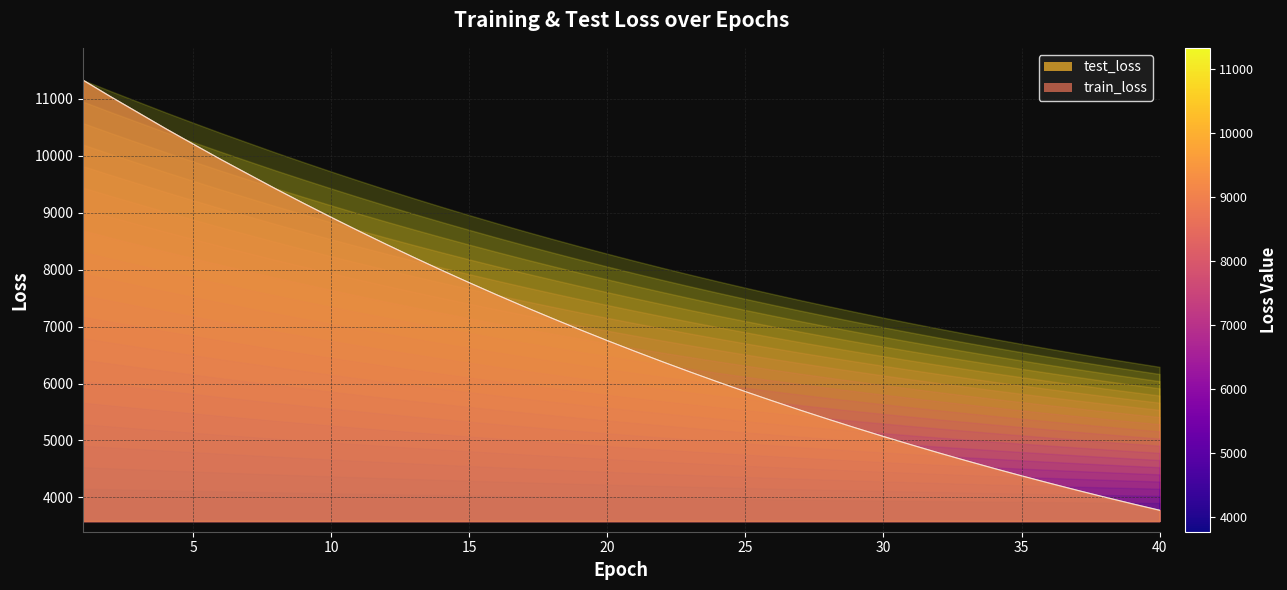

How many lines are shown in the chart?

2